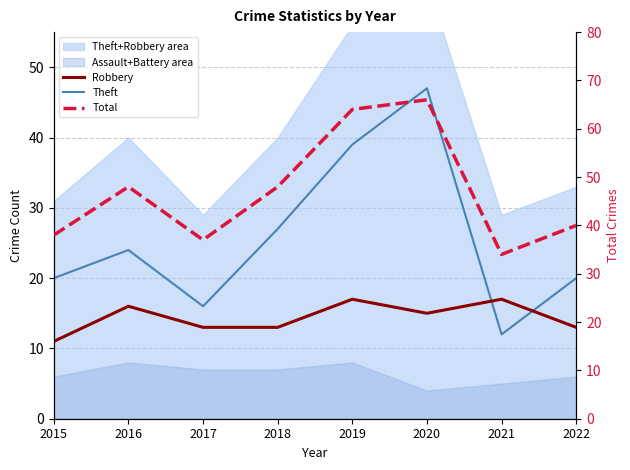

How many times do Robbery and Theft cross each other?

2